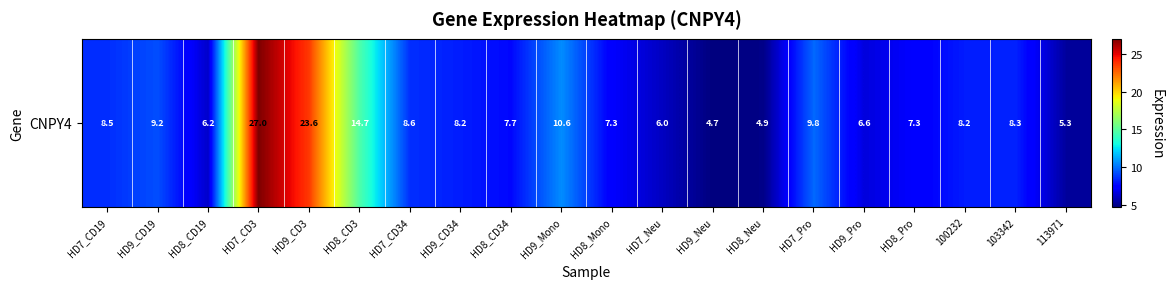

Approximately how many times larger is the value at HD8_CD34 compared to HD9_CD3?

0.3